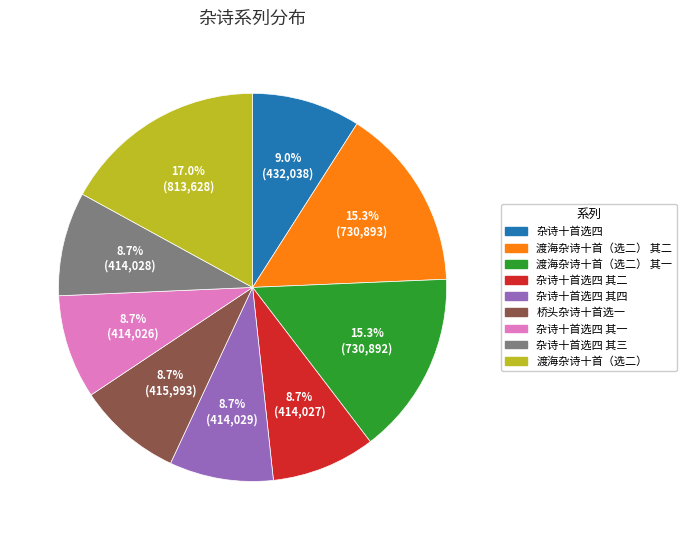

Is there any slice that represents more than half of the pie?

No